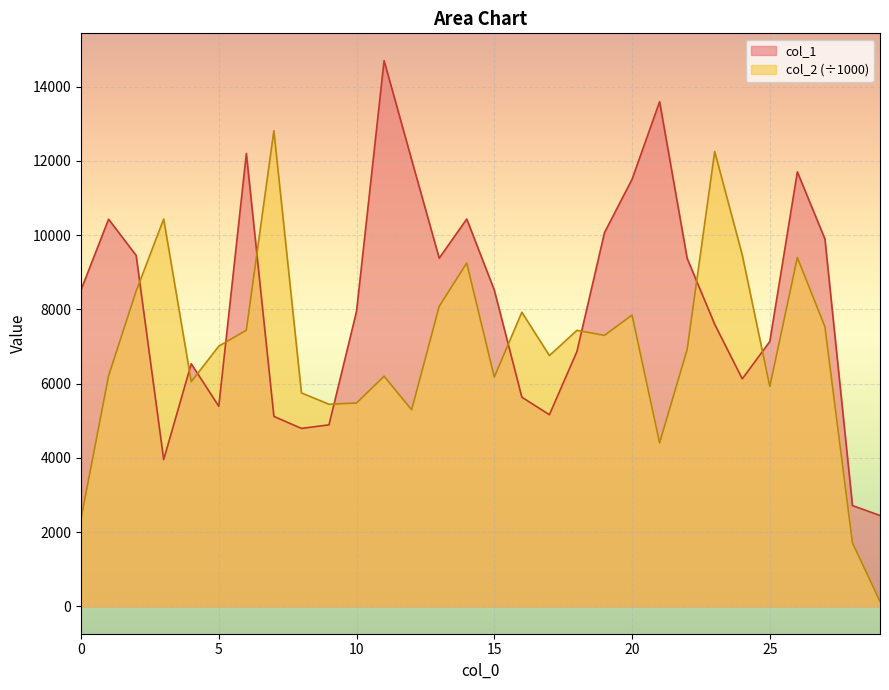

What is the sum of the col_1 values at 19 and 10?

18022.0